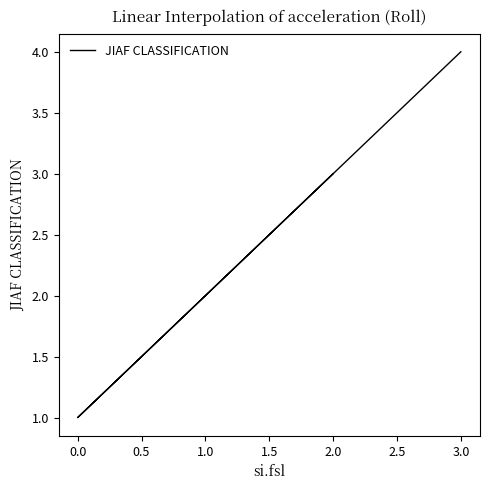

What is the sum of all values?

10